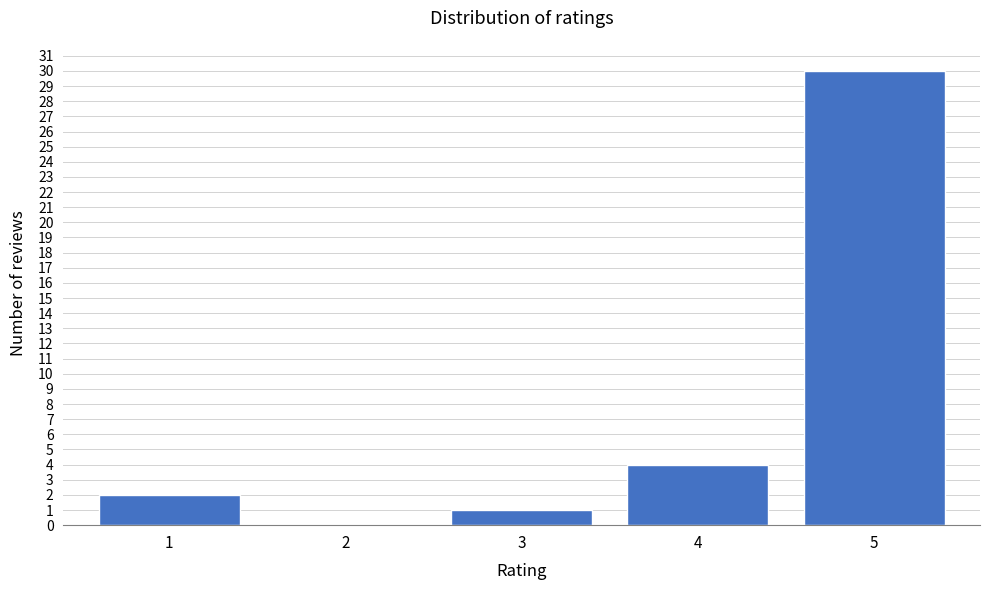

Reading left to right, what are all the values shown in this chart?

1=2	2=0	3=1	4=4	5=30